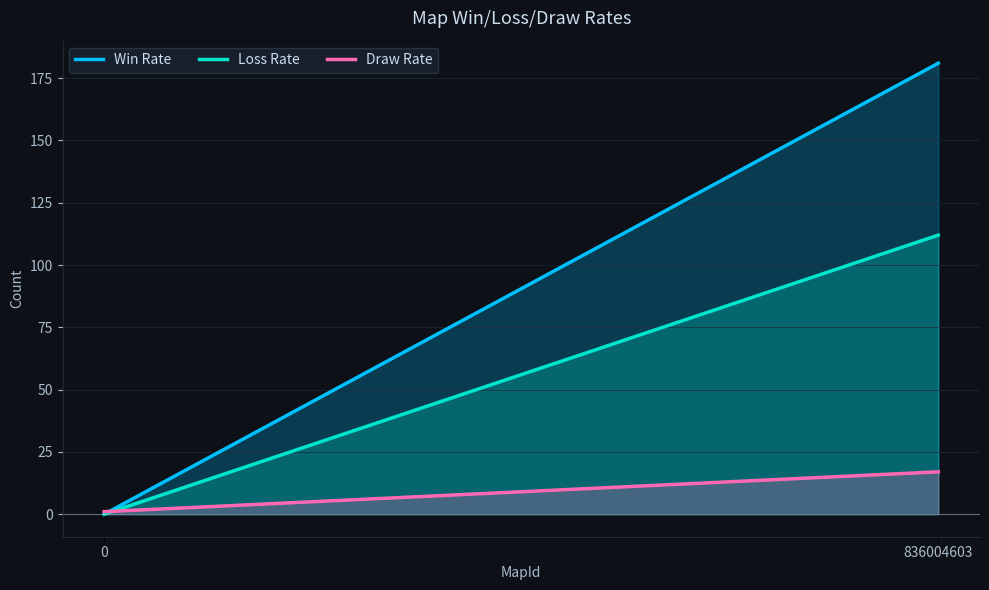

Is the value of Draw Rate at 836004603 greater than the value of Win Rate at 0?

Yes